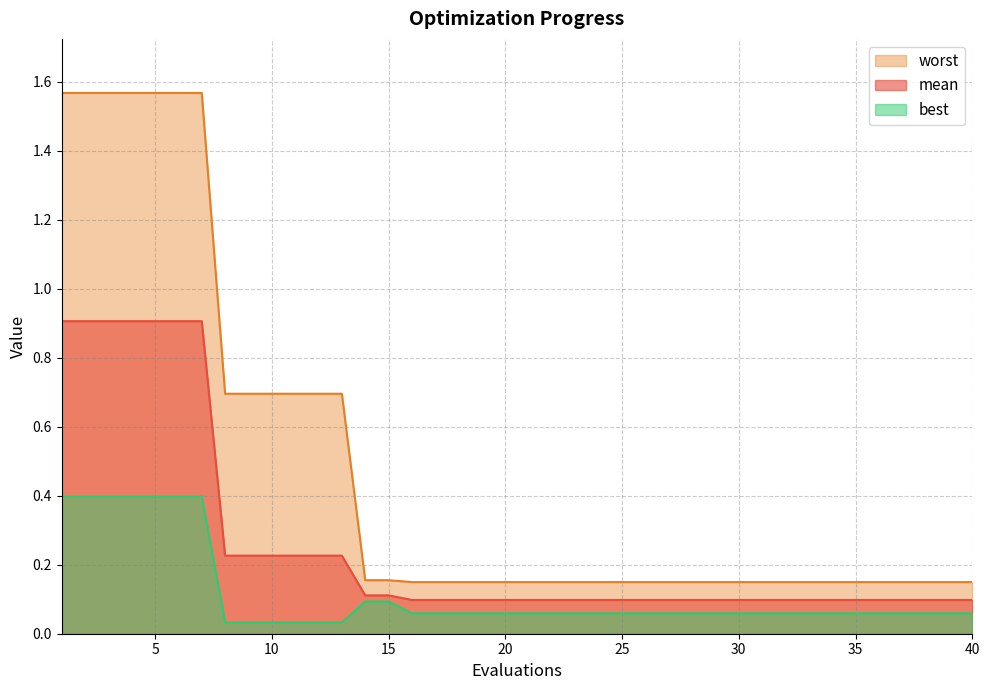

What is the difference between the worst values at 25 and 12?

0.5